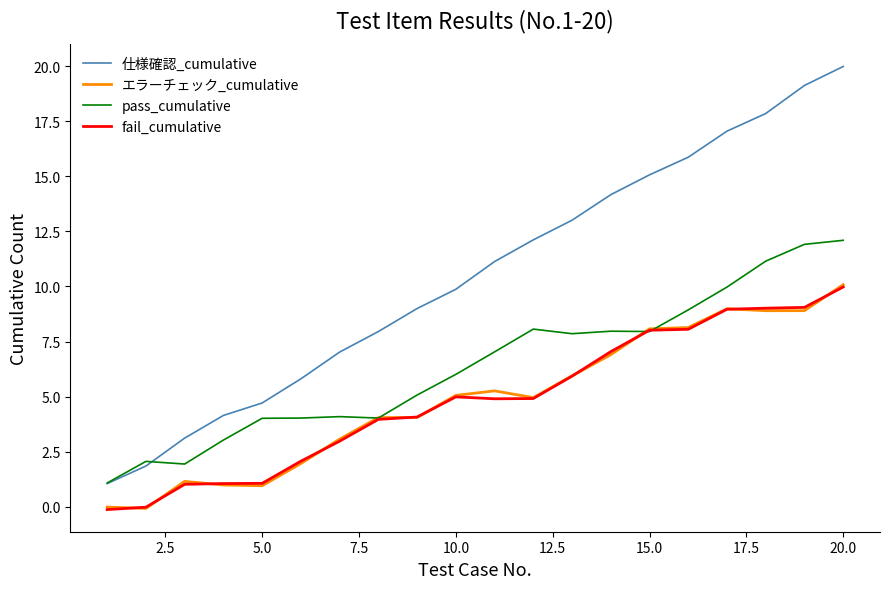

Which series has the largest total across all categories?

仕様確認_cumulative